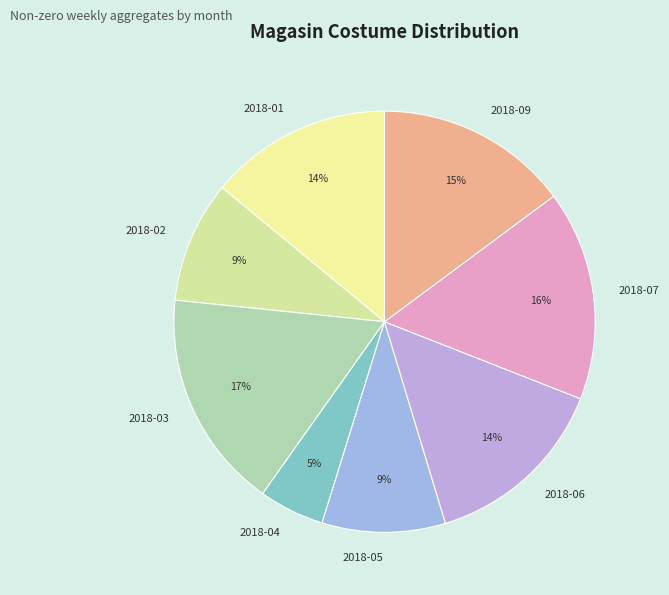

Count the number of slices in the pie.

8